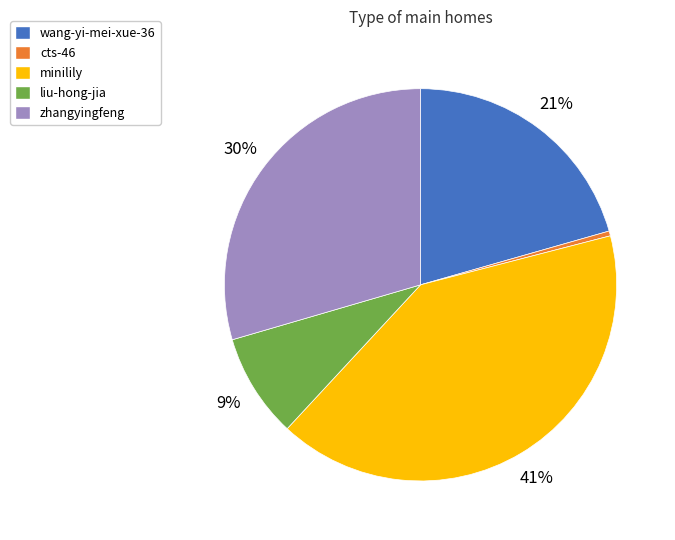

To the nearest percent, what portion does liu-hong-jia represent?

9%